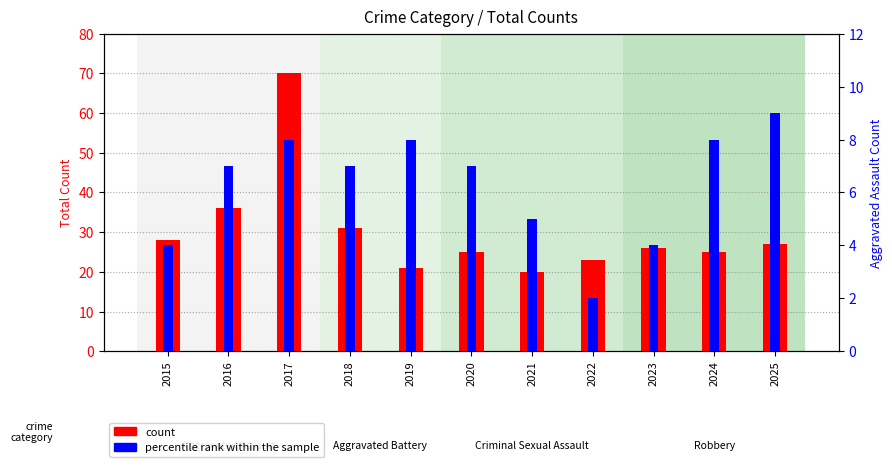

What is the difference between the maximum and second lowest values in the count series?

49